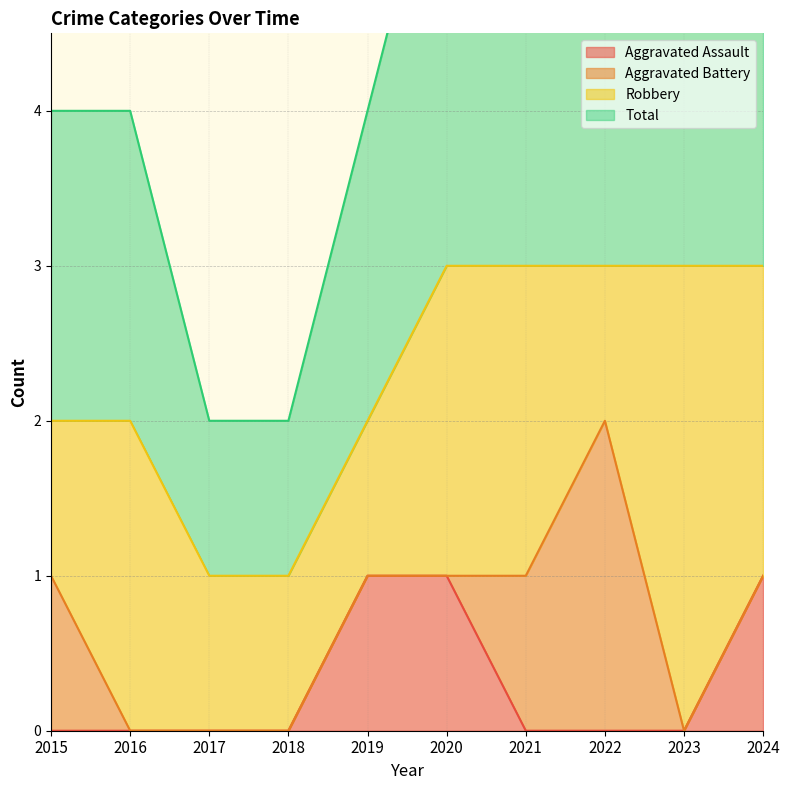

At how many categories does at least one series exceed 0?

10